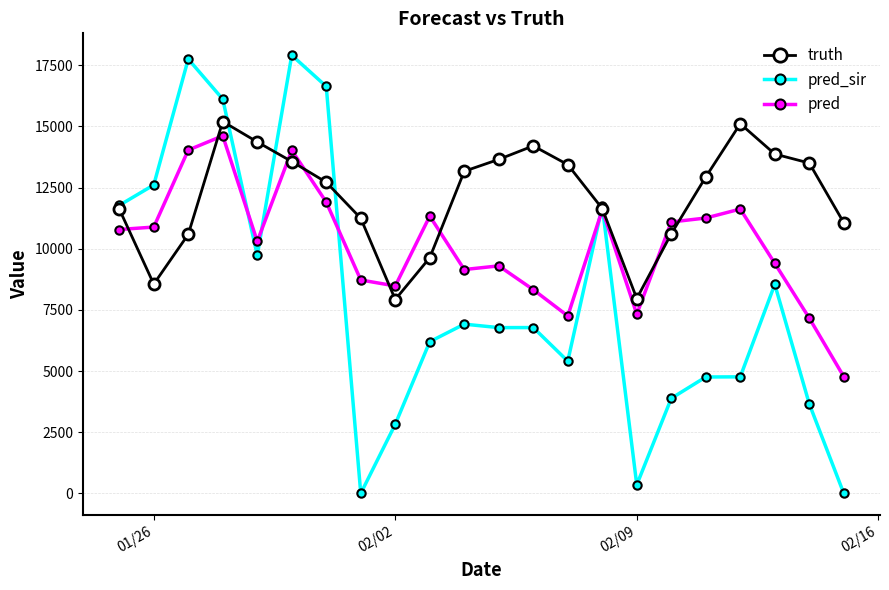

What is the average value of the truth series?

12114.3